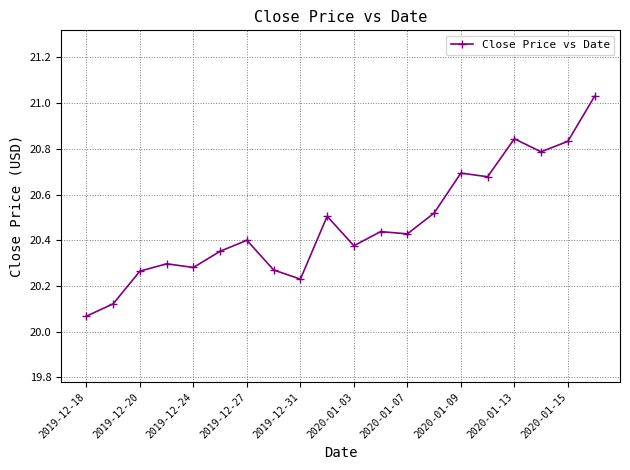

What is the difference between the second highest and minimum values?

0.8